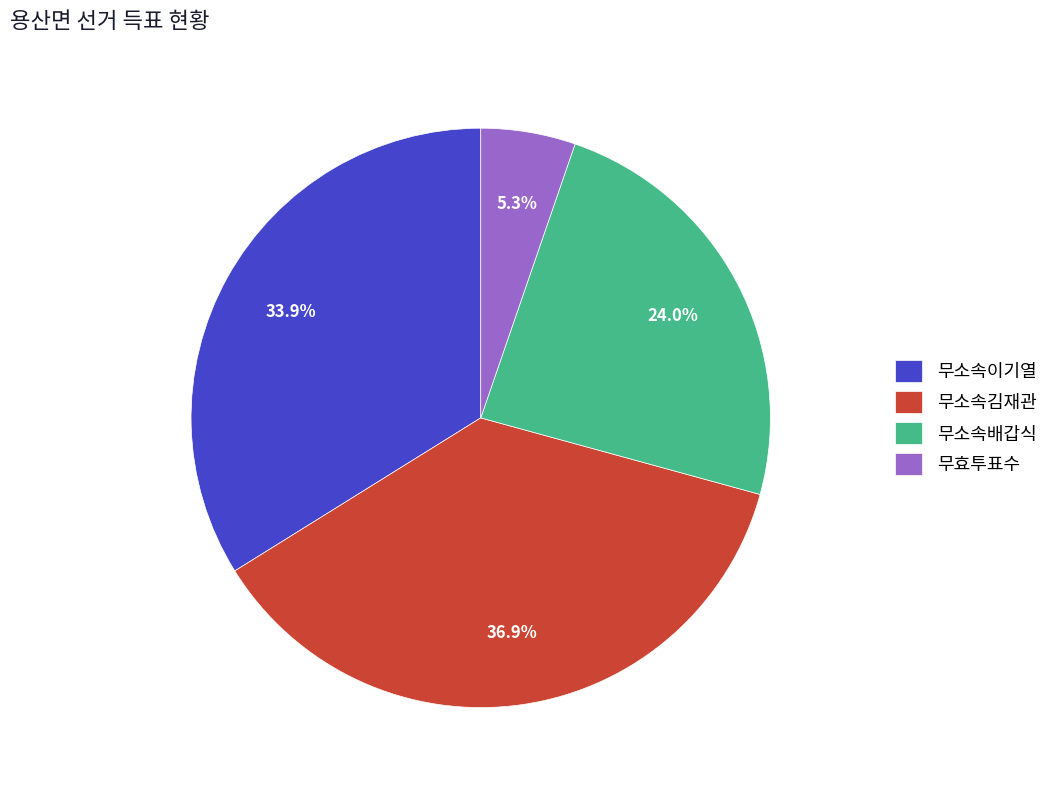

What is the ratio of the value at 무효투표수 to the value at 무소속이기열?

0.2